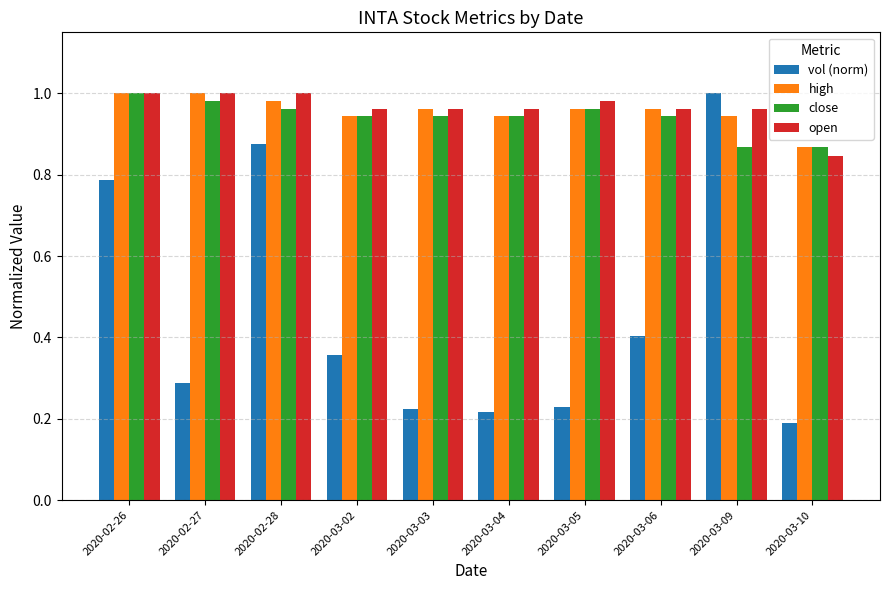

At how many categories does at least one series exceed 0?

10